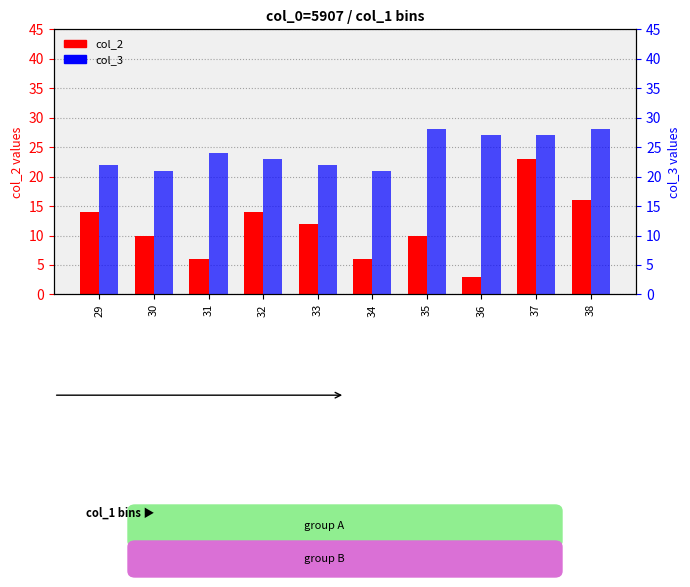

What is the difference between the maximum and minimum values in the col_2 (count) series?

20